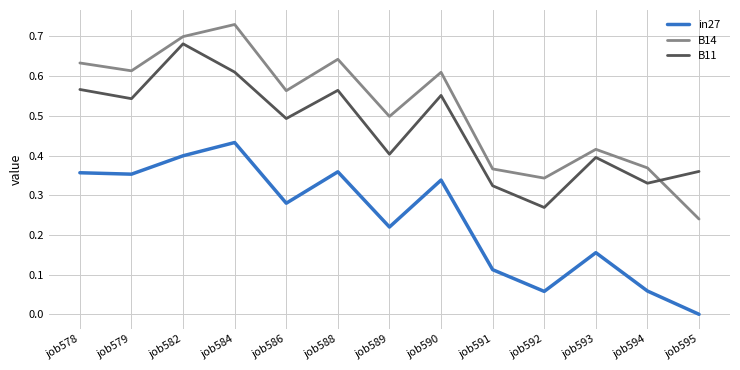

Which series changed the most between job584 and job589?

B14